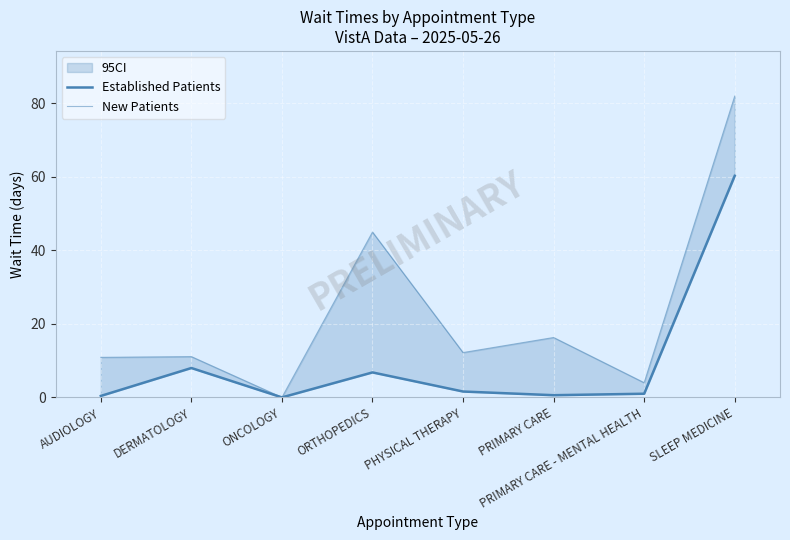

True or false: Established Patients has more than 2 interior local peaks.

False